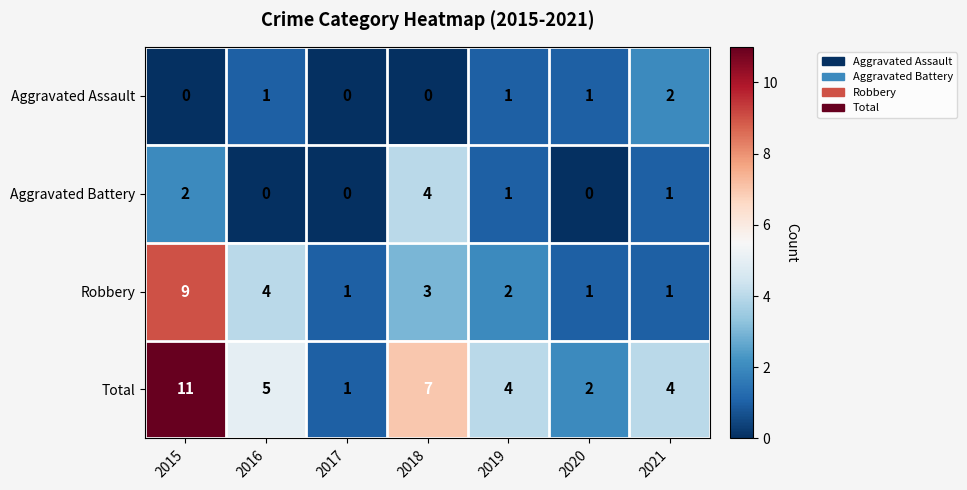

At which label is Aggravated Battery closest to 2?

2015